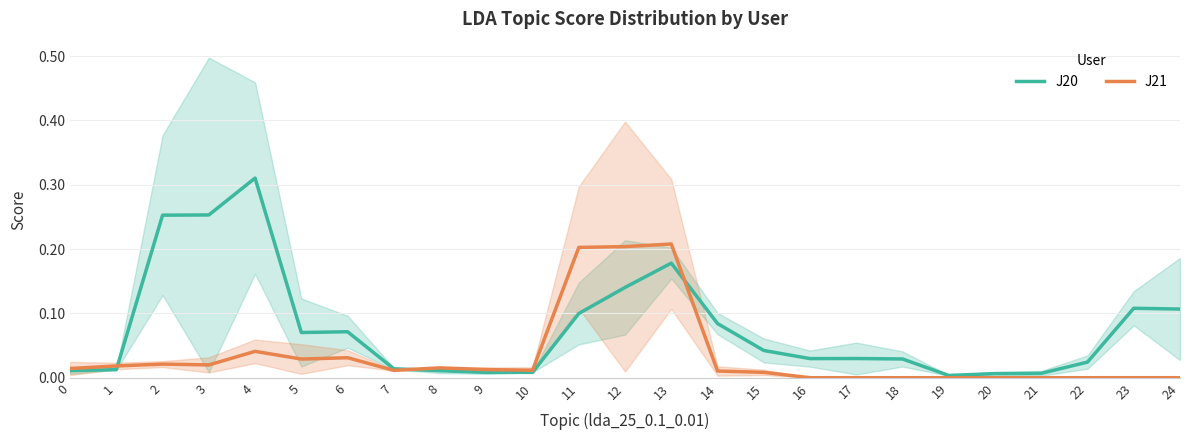

What is the difference between the second highest and minimum values in the J21 series?

0.2